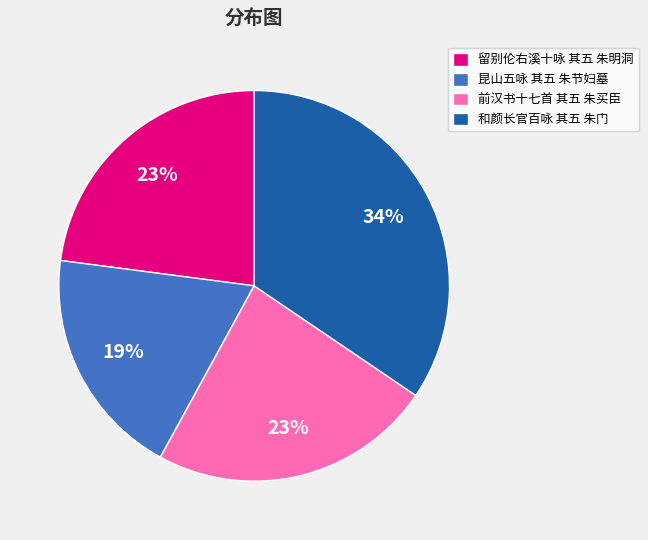

Does 昆山五咏 其五 朱节妇墓 represent more than half of the total?

No